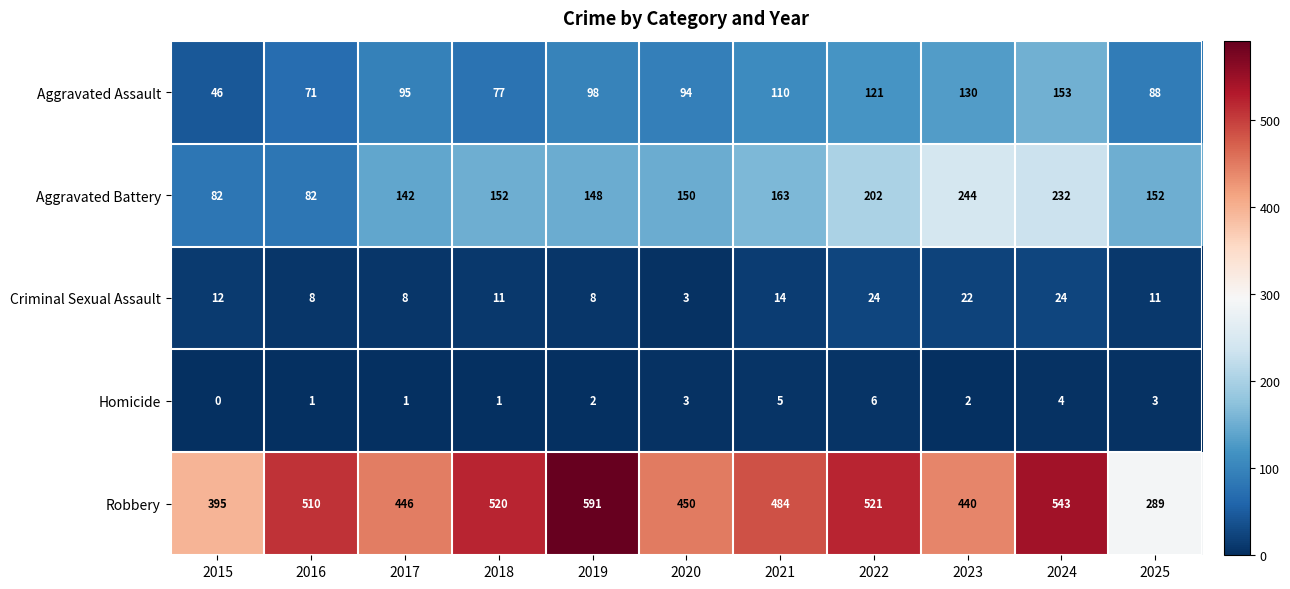

Where does the Robbery series first go above 484?

2016